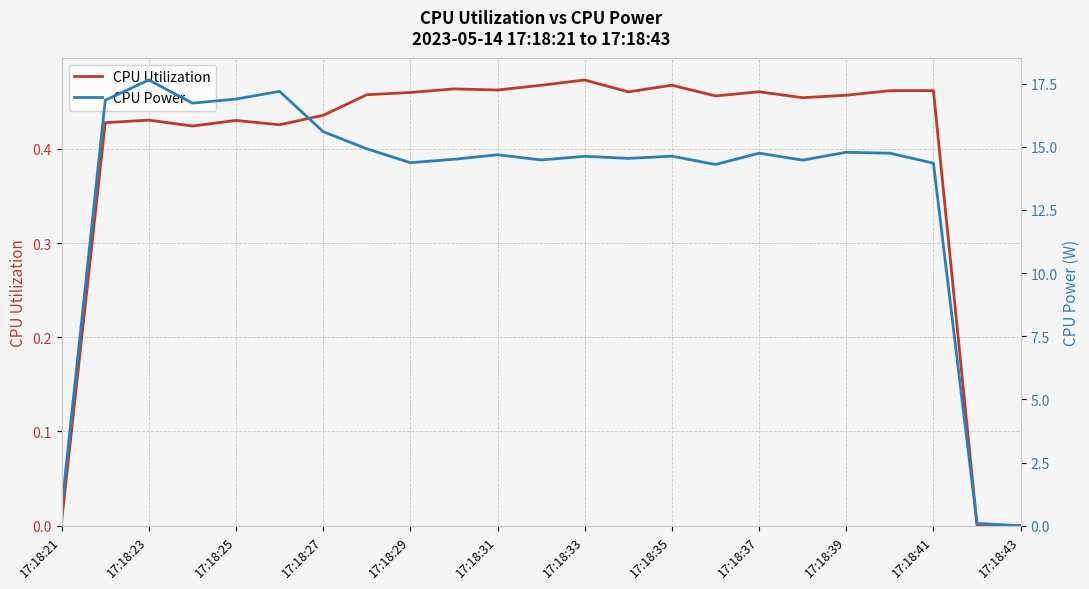

The CPU Utilization series shows 0.6 at 17:18:31. True or false?

False